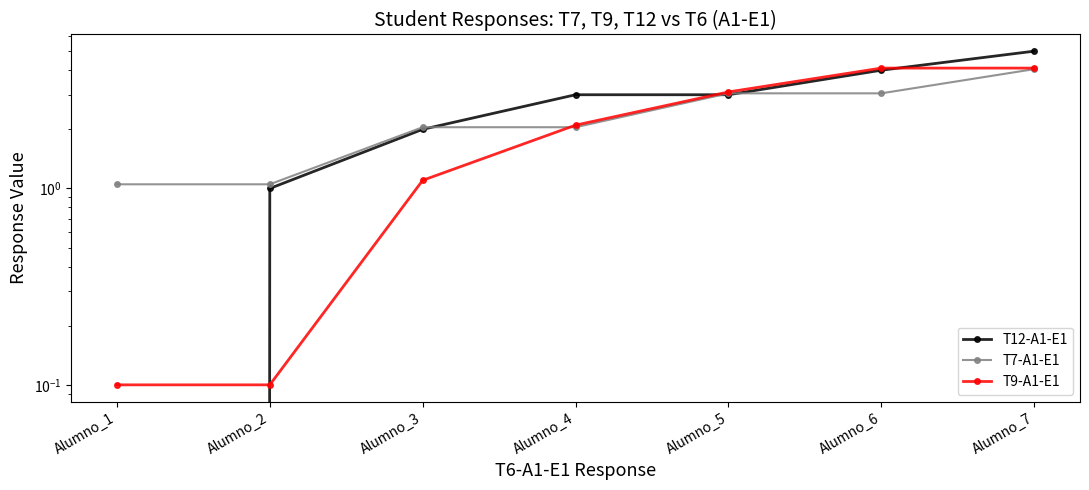

After their last crossing, which series has the higher values: T9-A1-E1 or T7-A1-E1?

T9-A1-E1